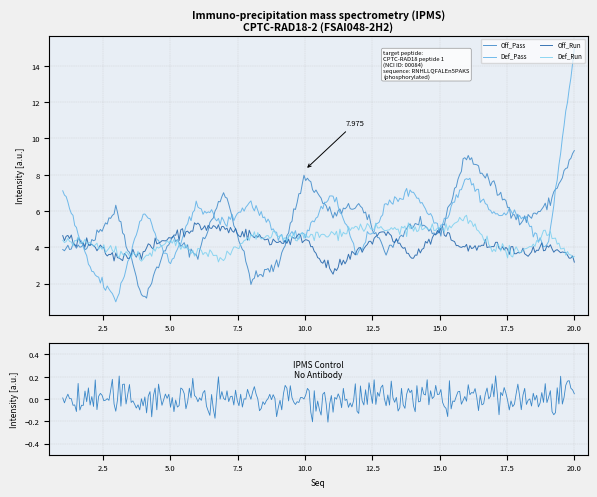

What is the total value across all series at 12?

18.9